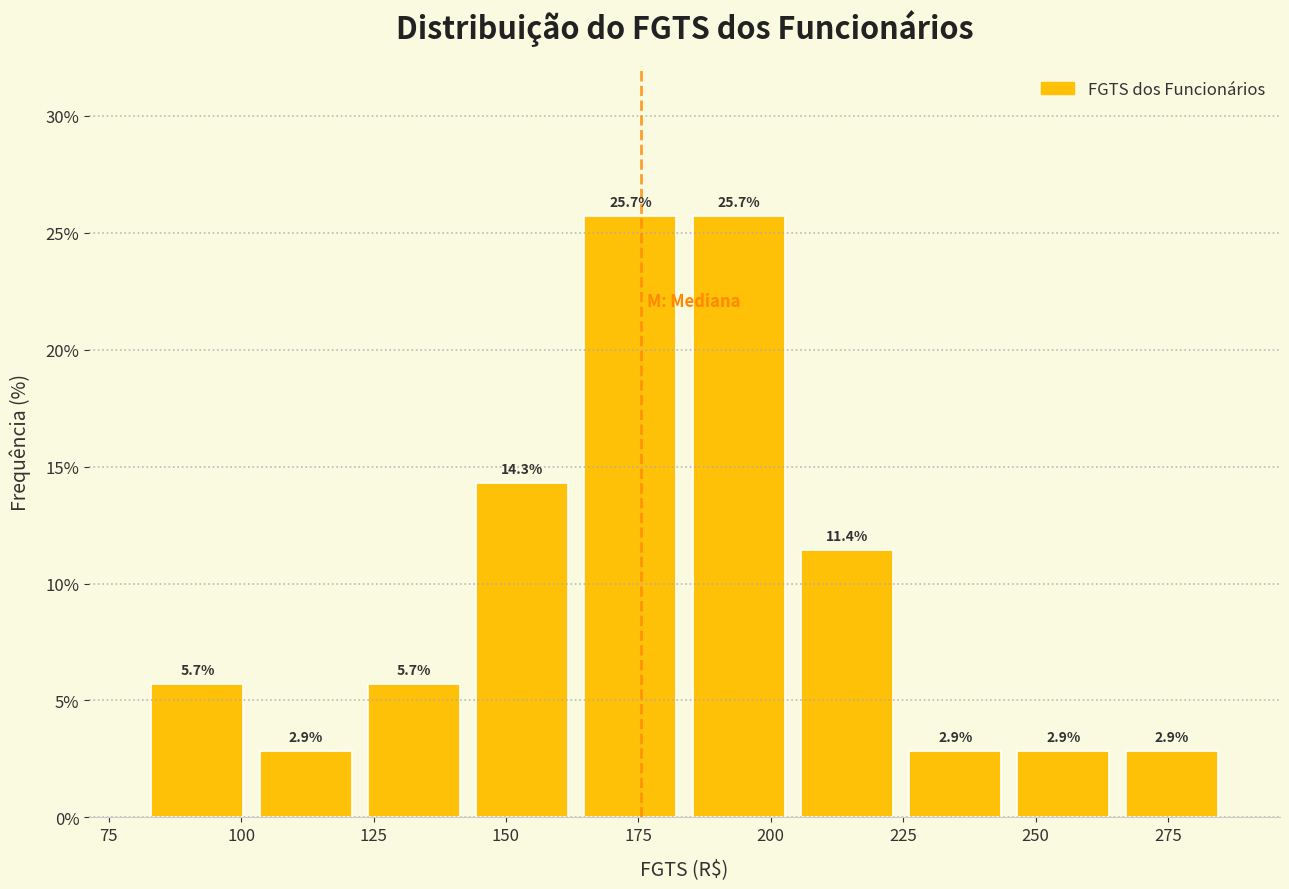

How tall is the bar that spans 80 to 100 on the x-axis? The bar edges are not printed on the chart, so give them approximately, as read against the axis.

5.7